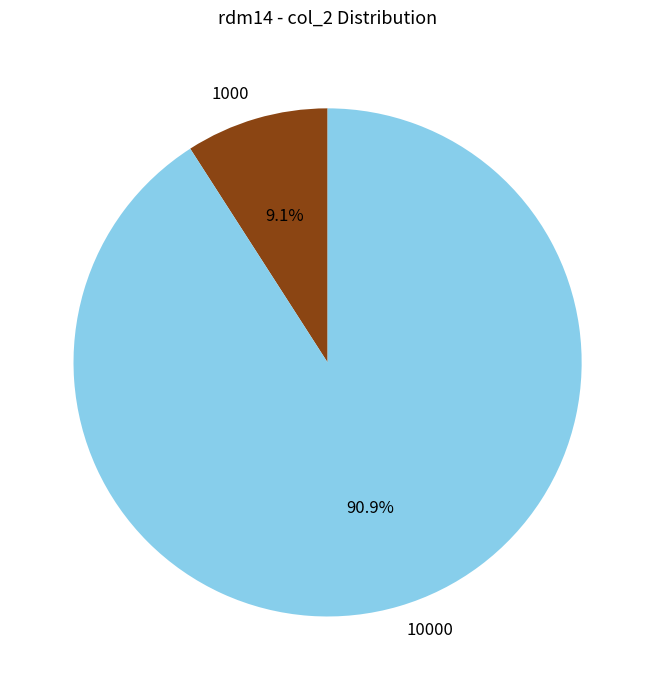

Rank the categories by value from highest to lowest.

10000, 1000